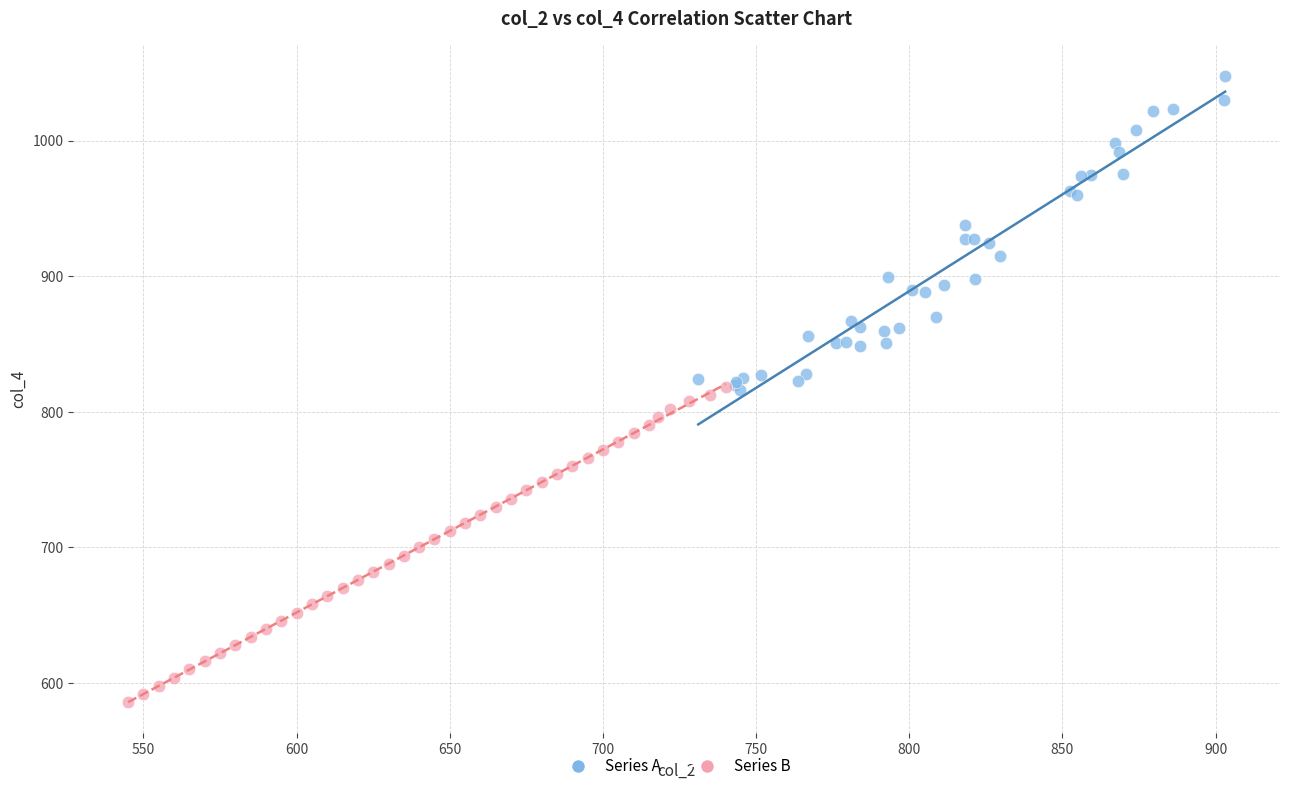

Which series reaches the minimum Y coordinate?

Series B